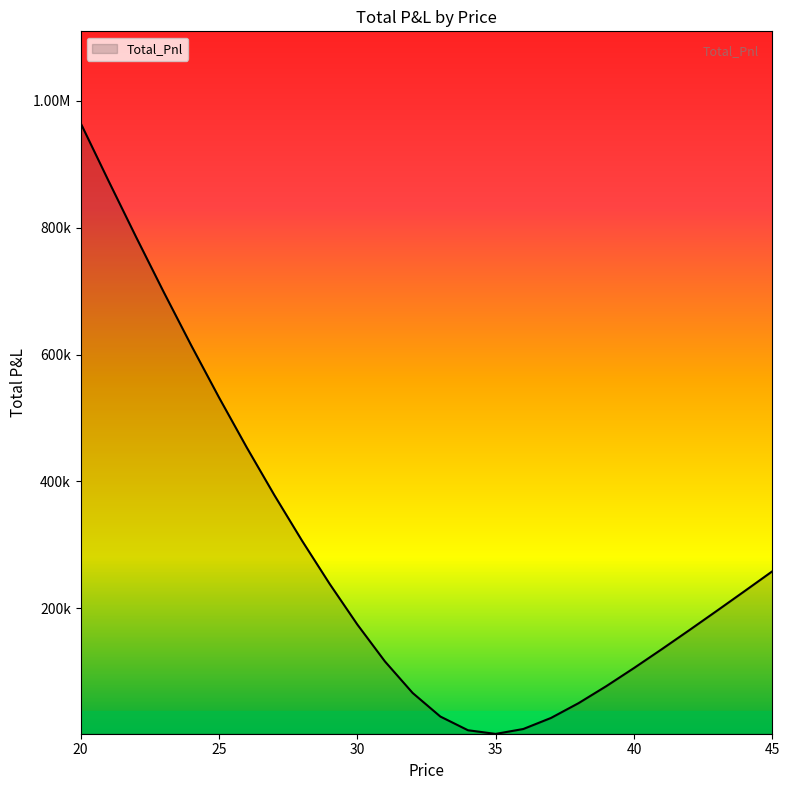

Which label corresponds to the smallest value in the chart?

35